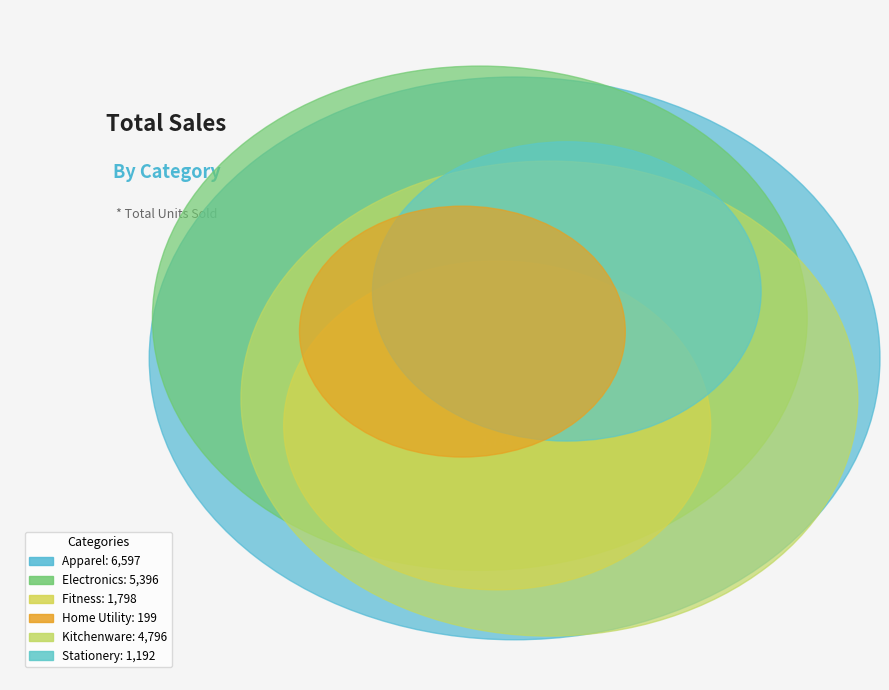

How many slices are in this pie chart?

6